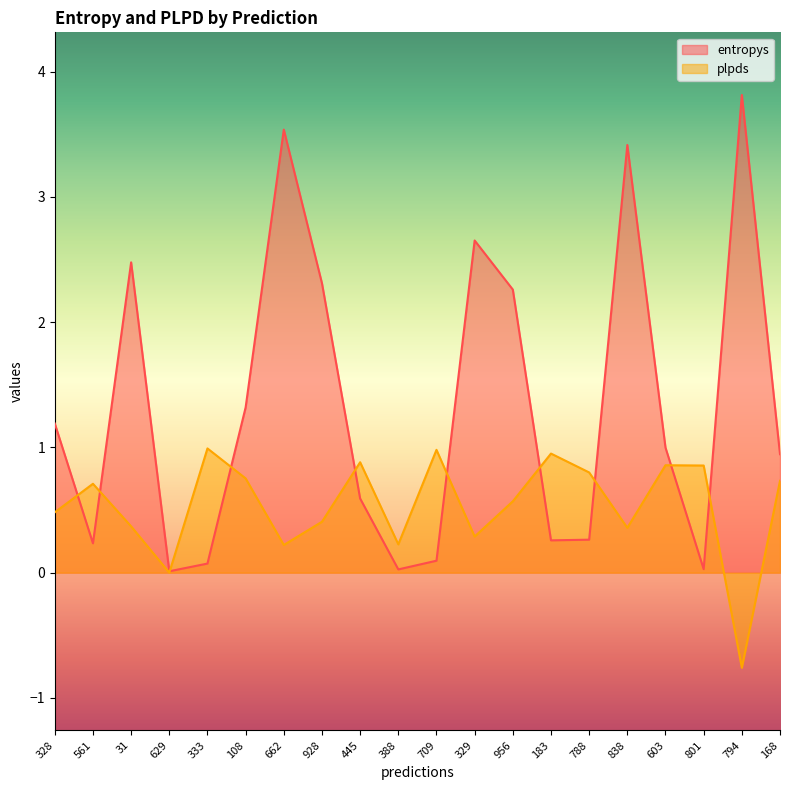

What is the spread (max minus min) of values at 603?

0.1